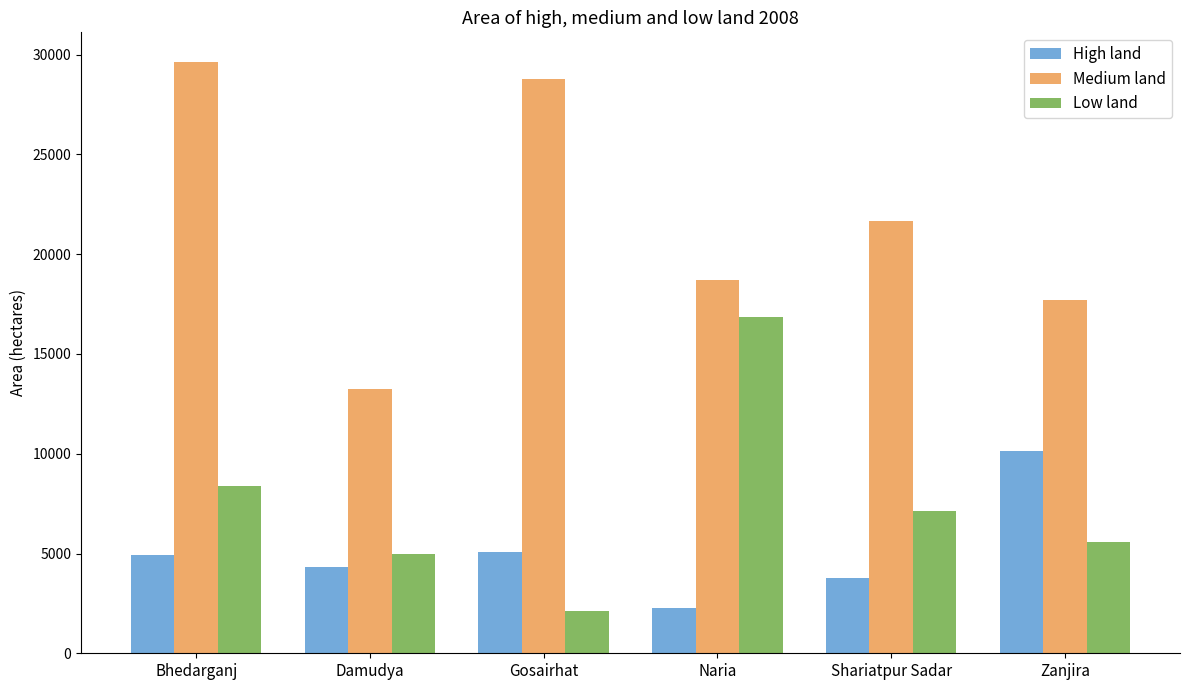

What is the label of the 3rd bar from the right?

Naria